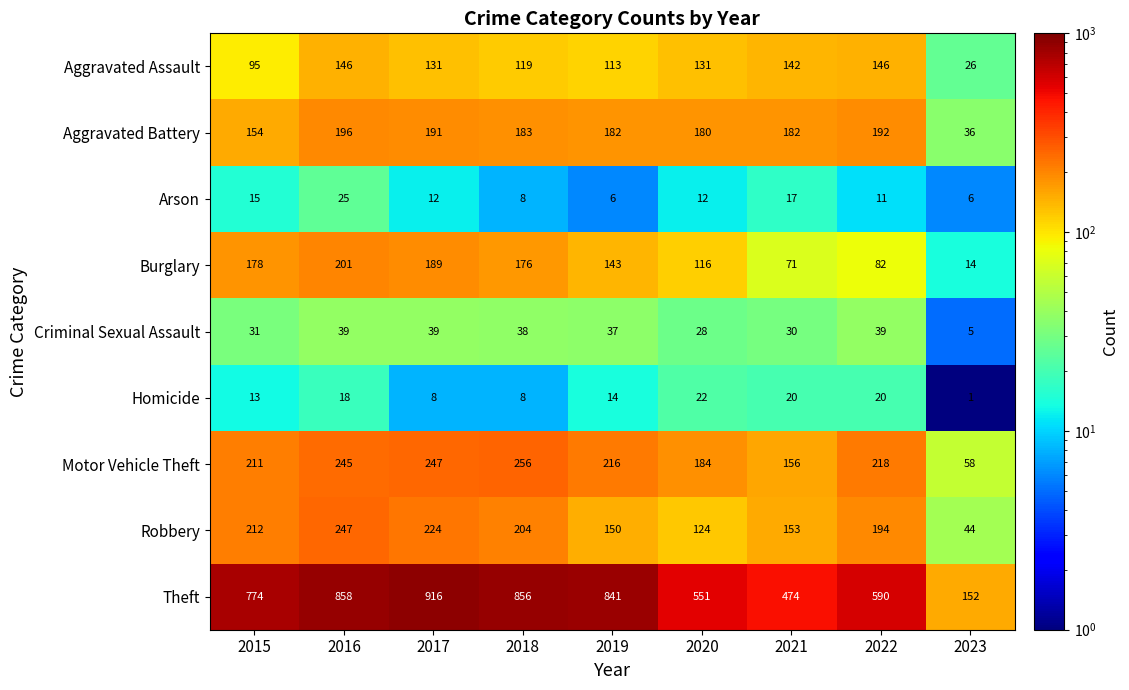

List the series in order of their peak value, highest first.

Theft, Motor Vehicle Theft, Robbery, Burglary, Aggravated Battery, Aggravated Assault, Criminal Sexual Assault, Arson, Homicide